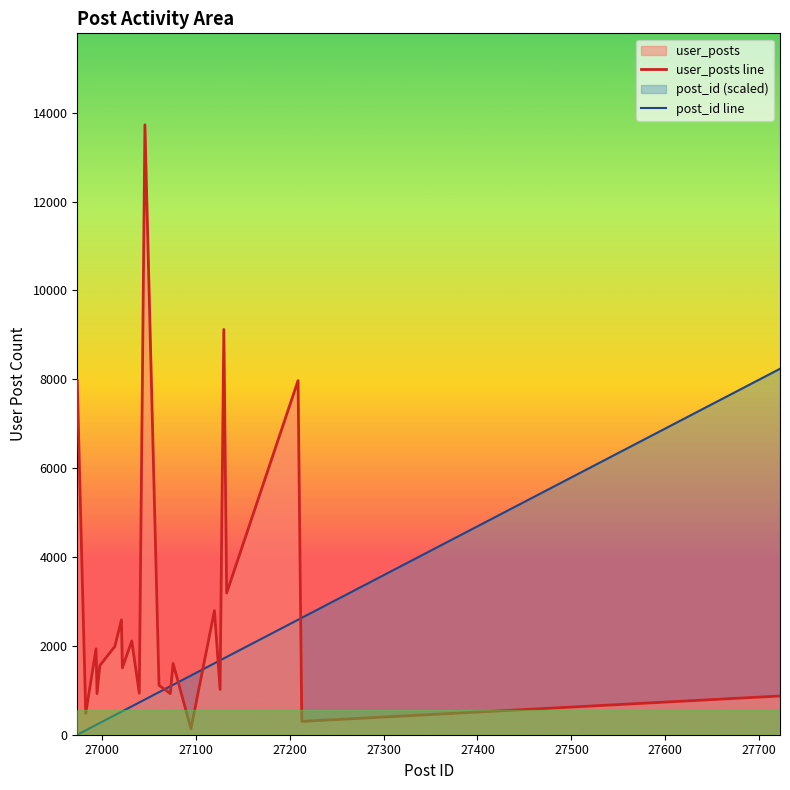

The post_id line series shows 973.5 at 20. True or false?

False